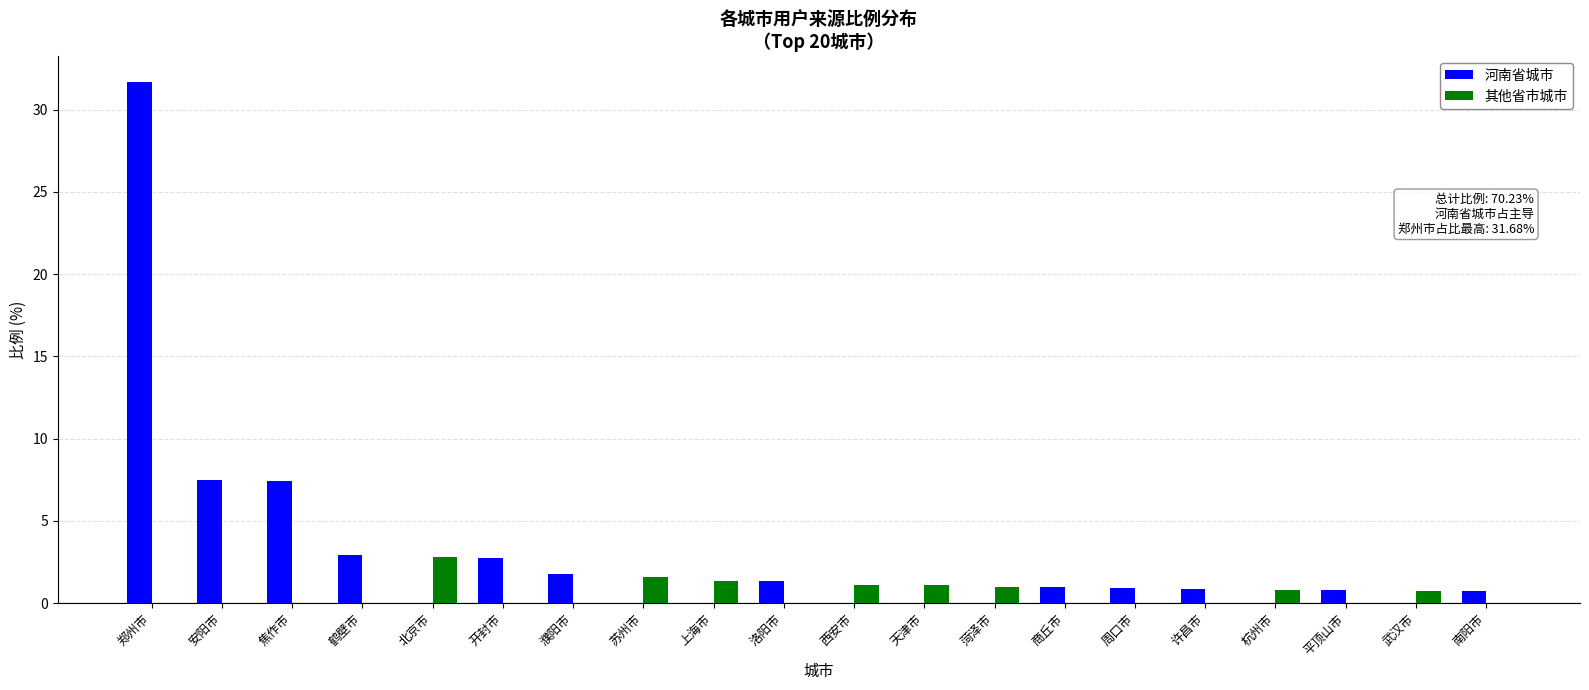

The value of 其他省市城市 at 武汉市 is 0.7. True or false?

True